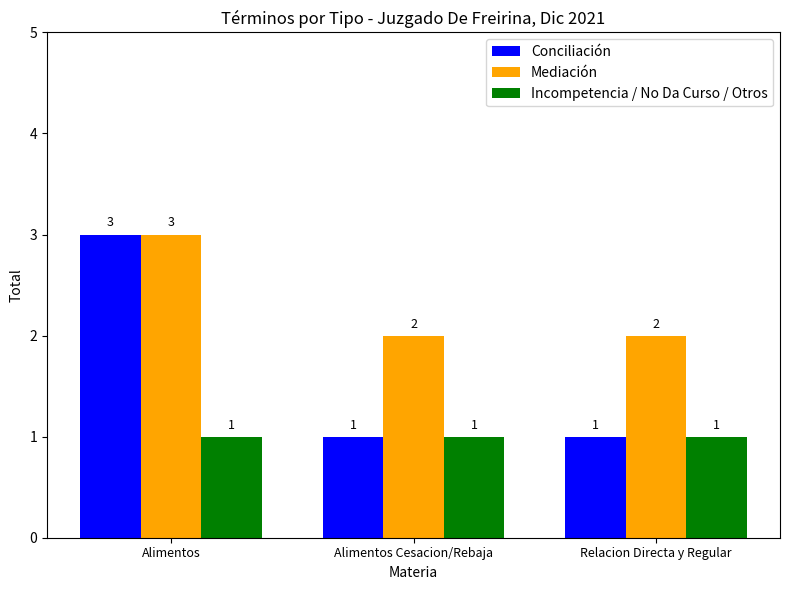

What is the label of the 1st bar from the right?

Relacion Directa y Regular